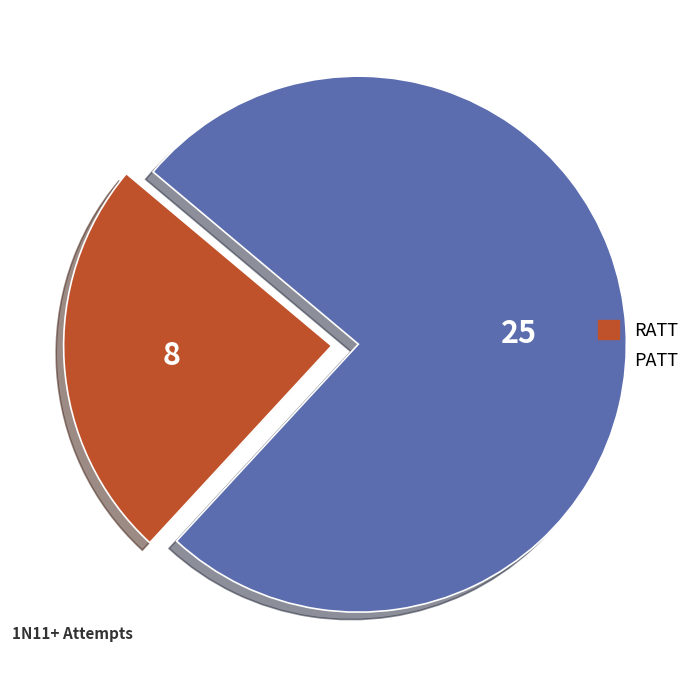

Does any single category account for the majority?

Yes